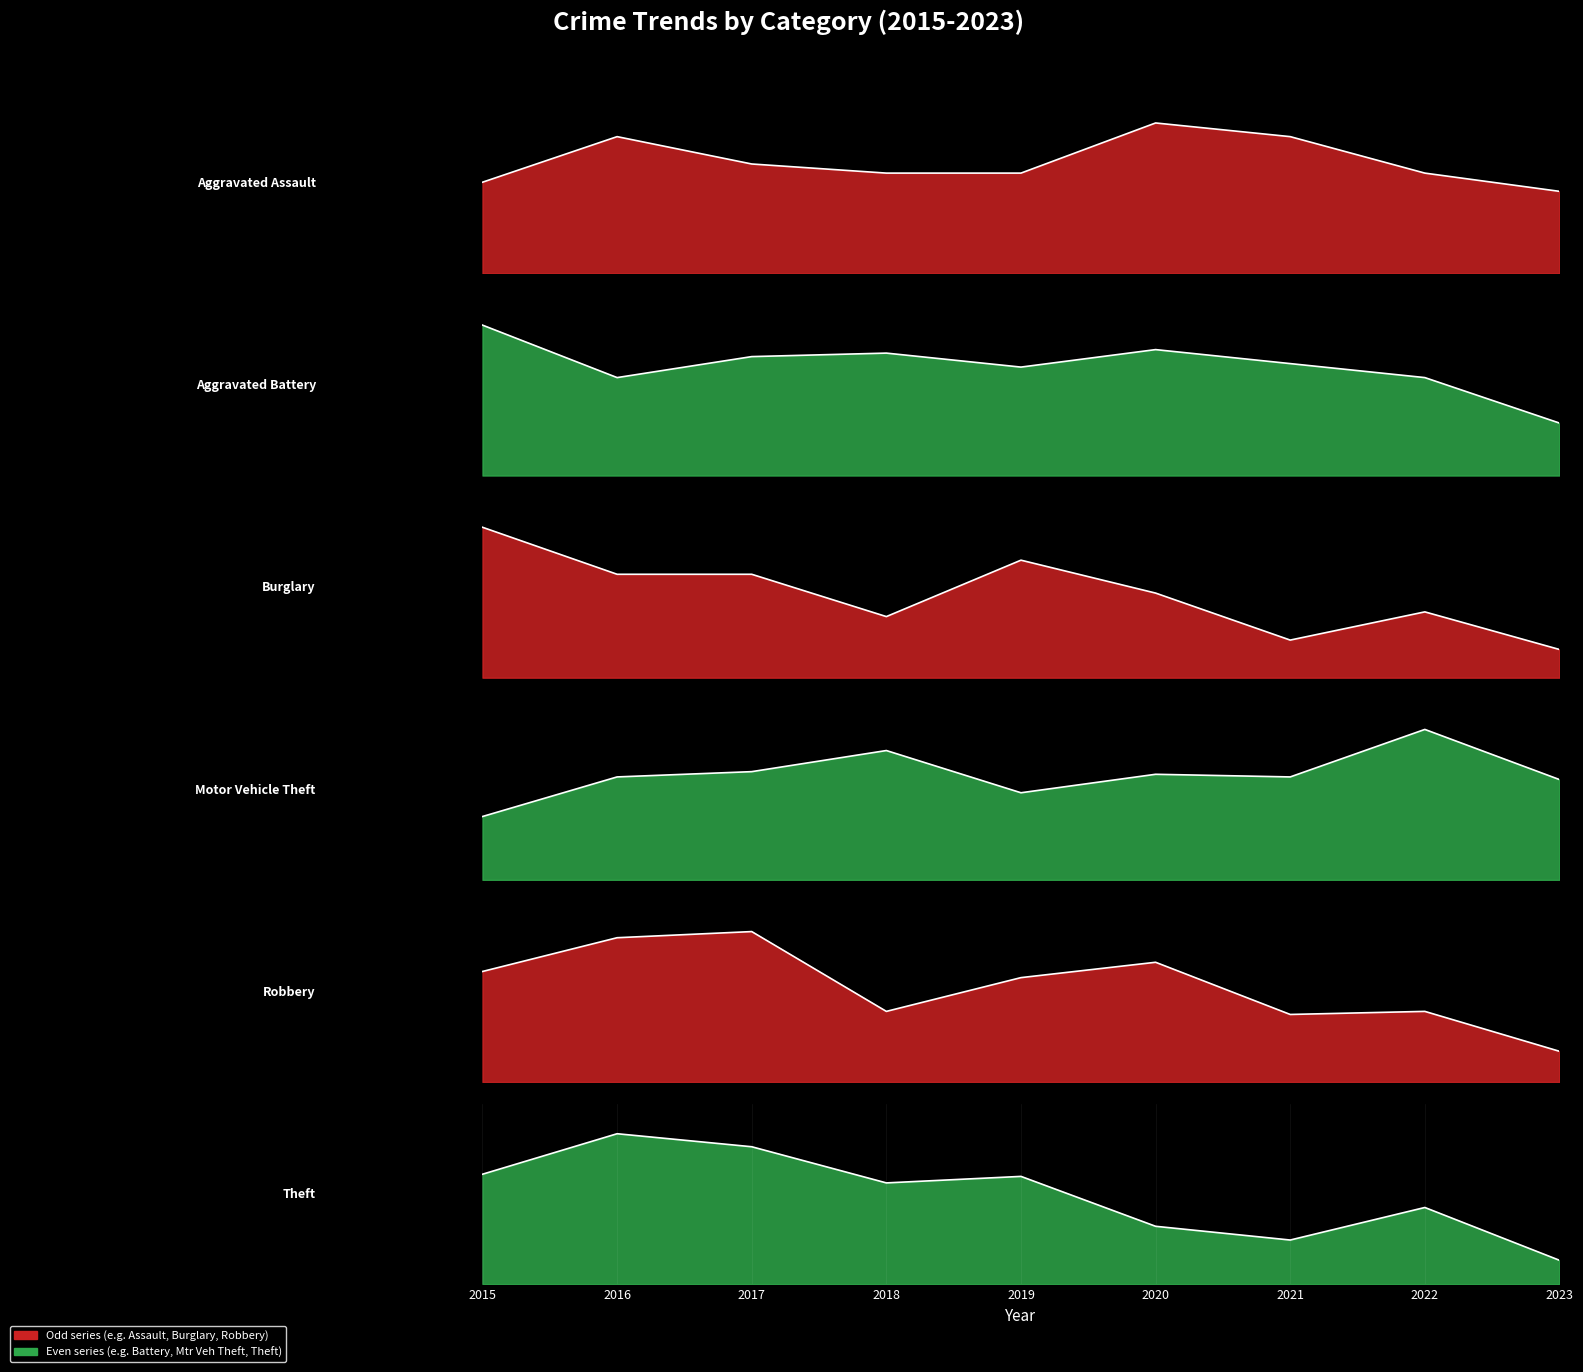

True or false: Theft has more than 2 points higher than both neighbors.

True